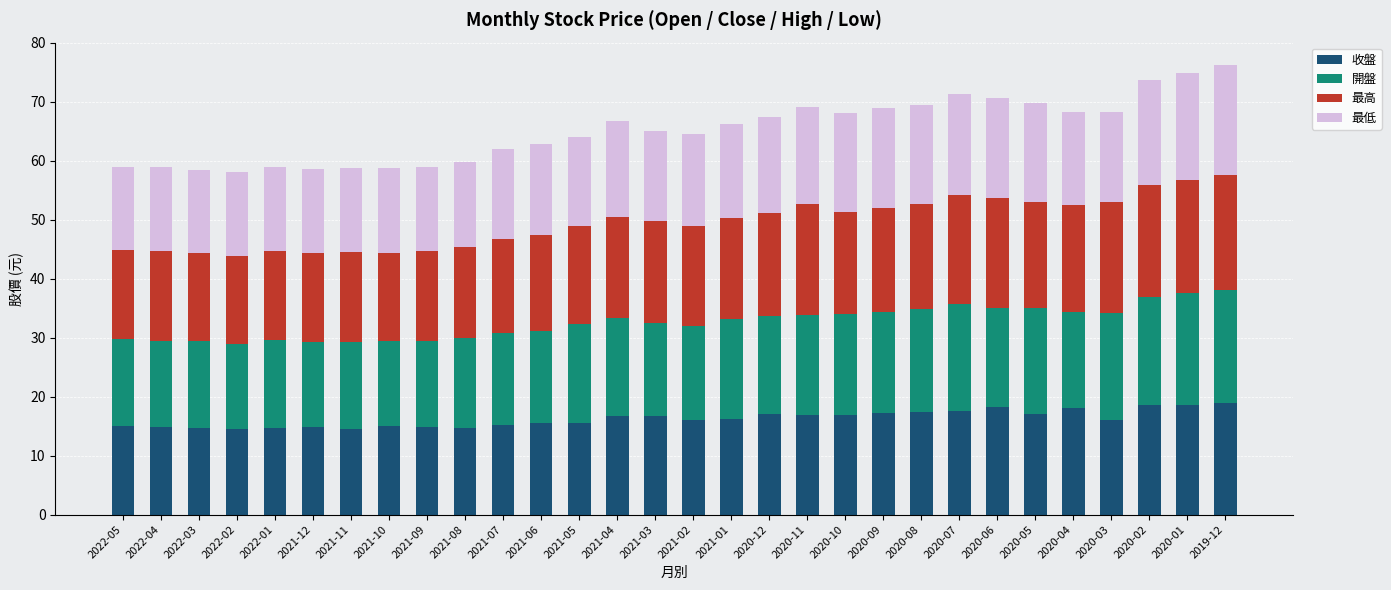

How many bars are there in total?

30